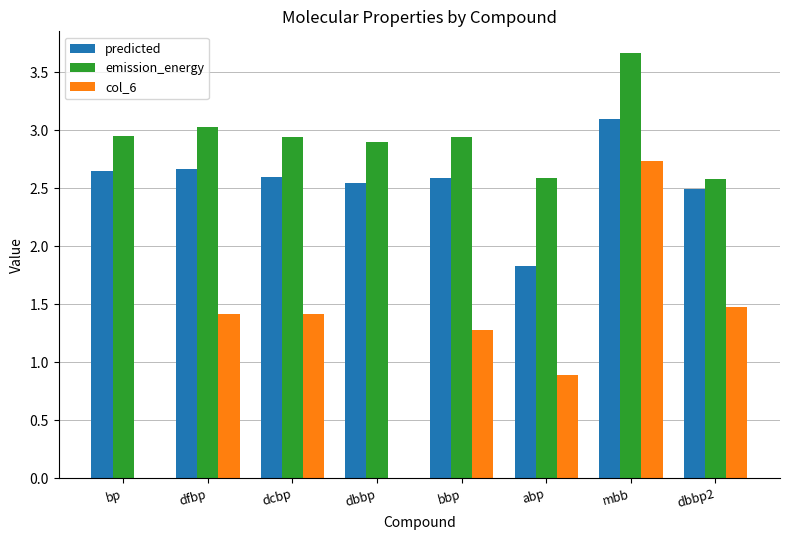

The emission_energy series shows 0.6 at abp. True or false?

False